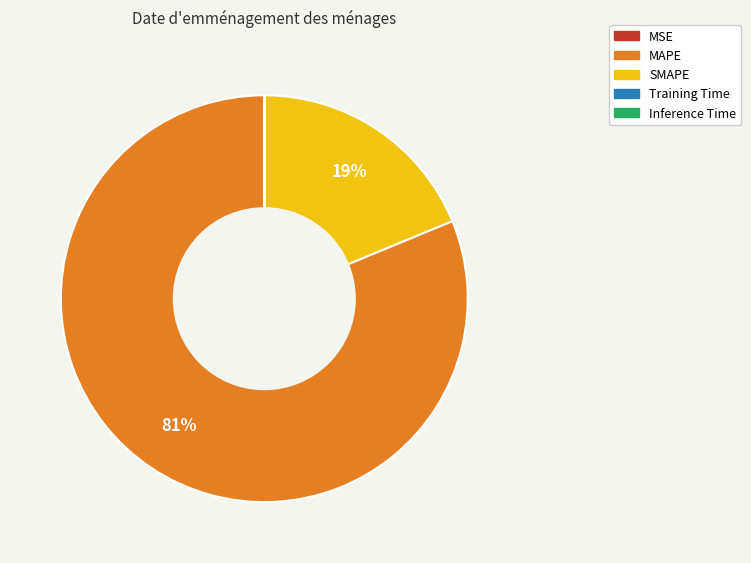

Is MAPE the majority of the pie?

Yes